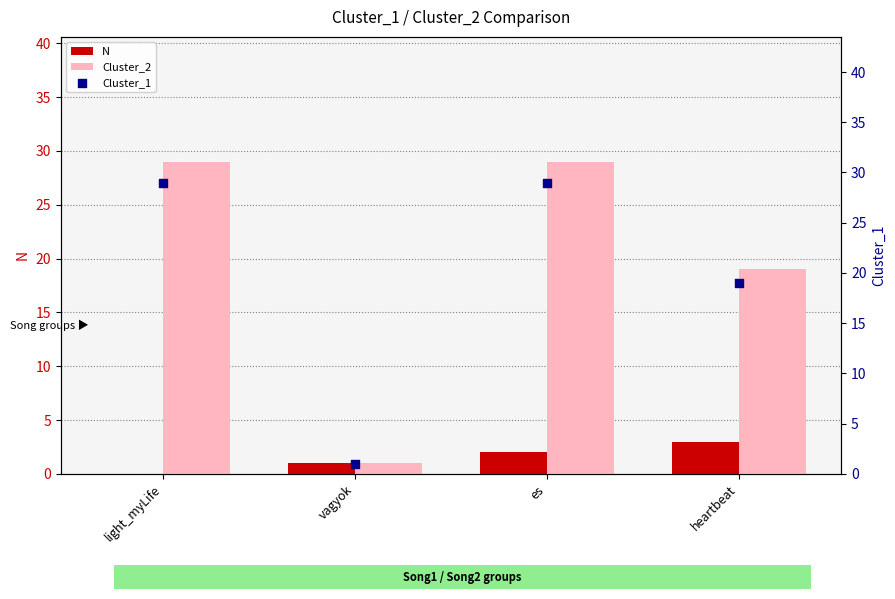

At how many categories does at least one series exceed 4?

3